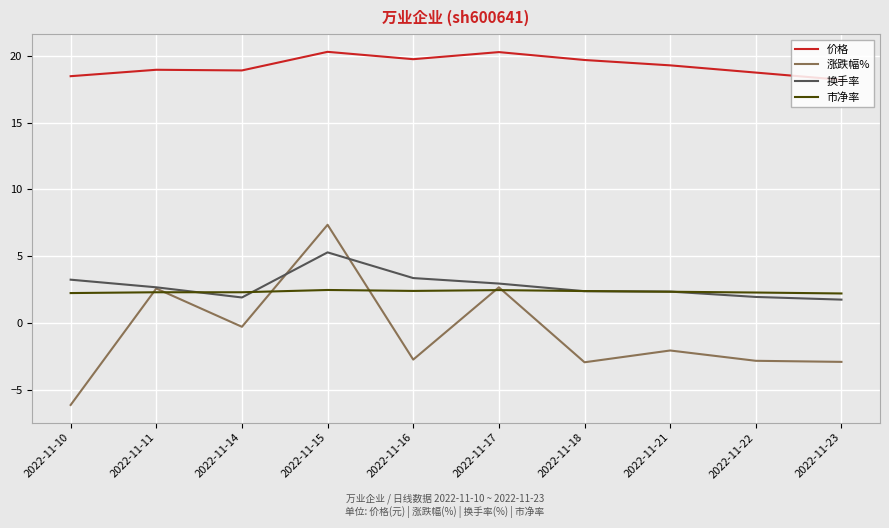

What is the average value of the 涨跌幅% series?

-0.7